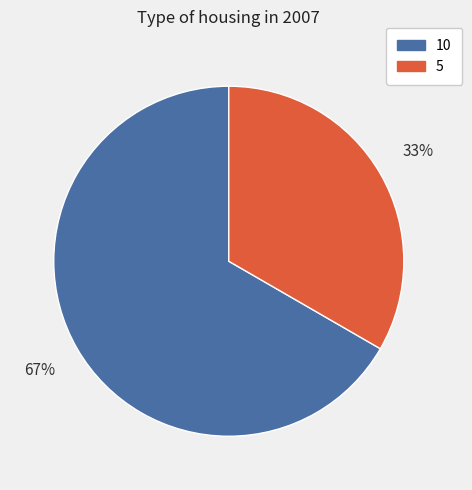

Is it true that 10 is 79% of the pie?

False